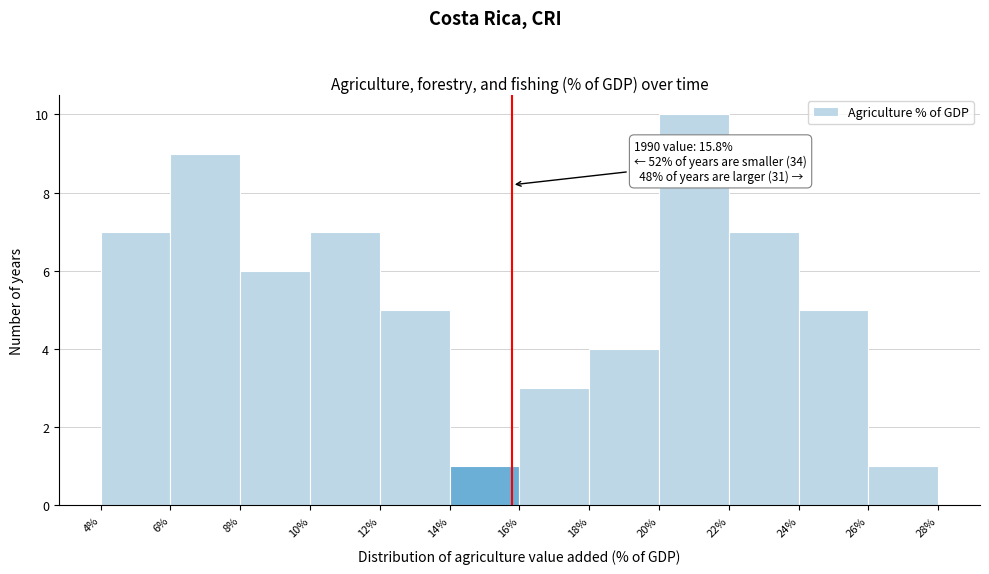

Over which range of the x-axis is the bar tallest?

20% to 22%